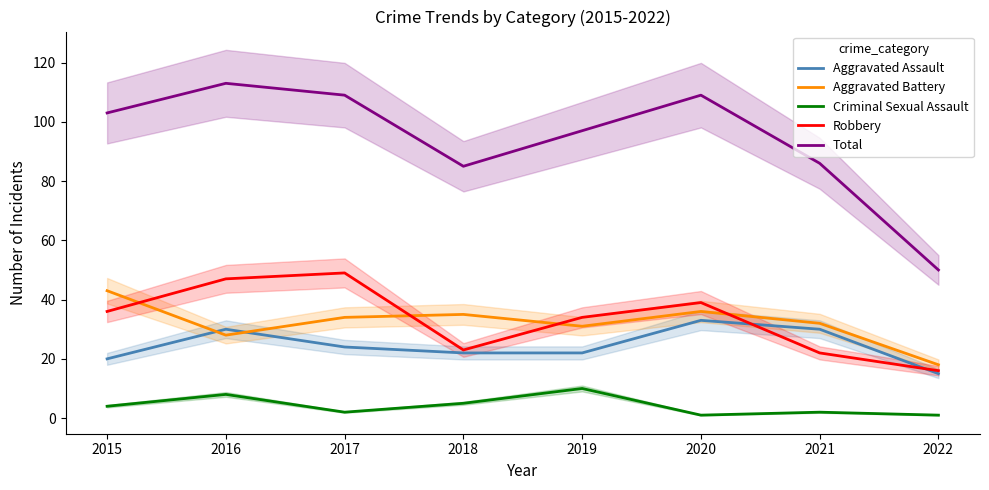

What is the maximum value shown in the chart?

113